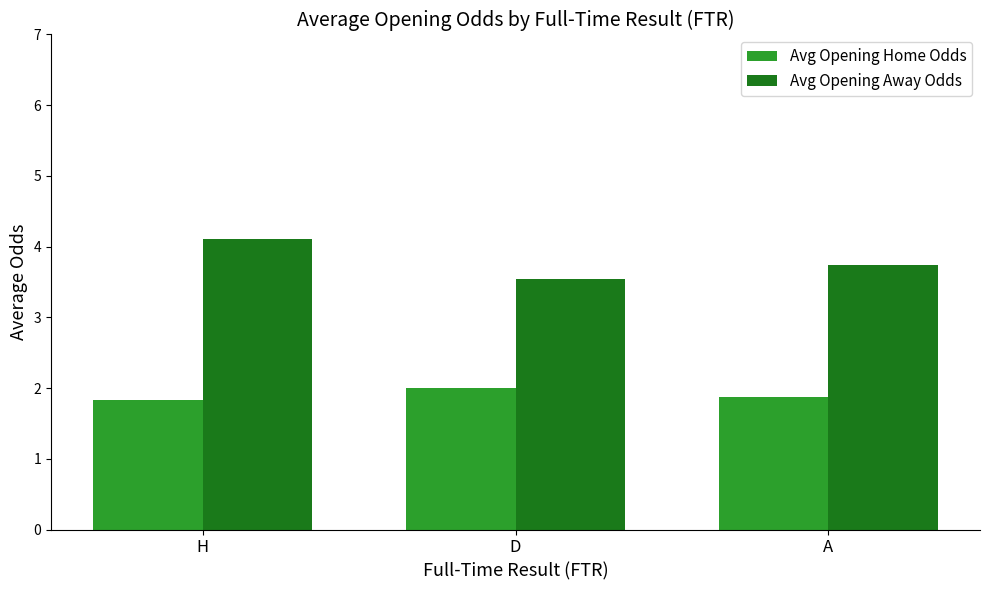

Is the value of Avg Opening Home Odds at D greater than the value of Avg Opening Away Odds at H?

No